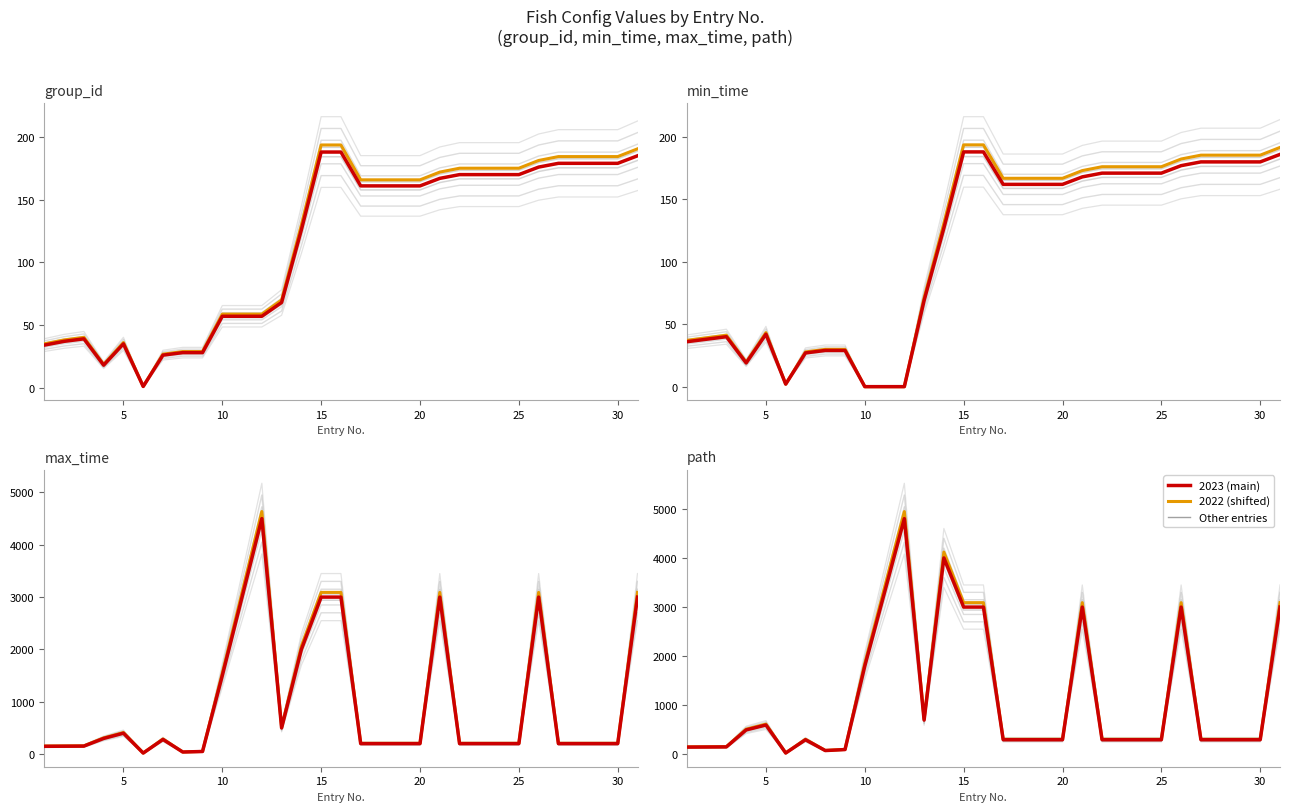

Where is the first local maximum for path?

5